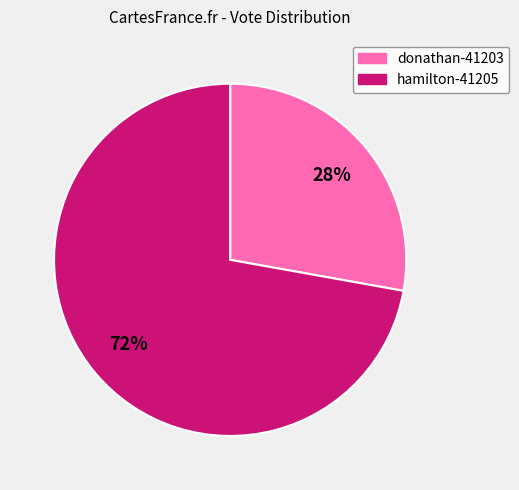

Which has a higher value, donathan-41203 or hamilton-41205?

hamilton-41205